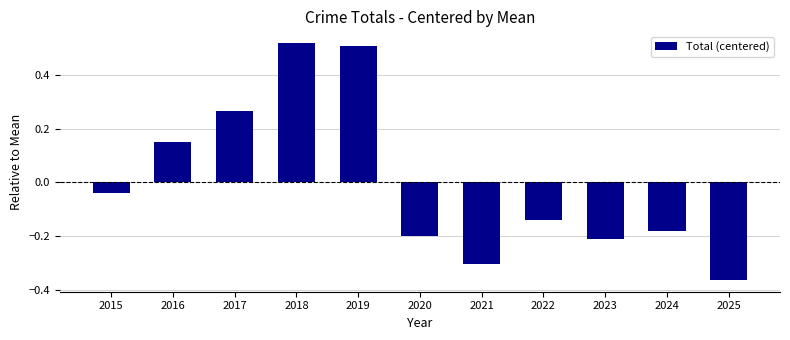

At which label is the value closest to 0?

2015